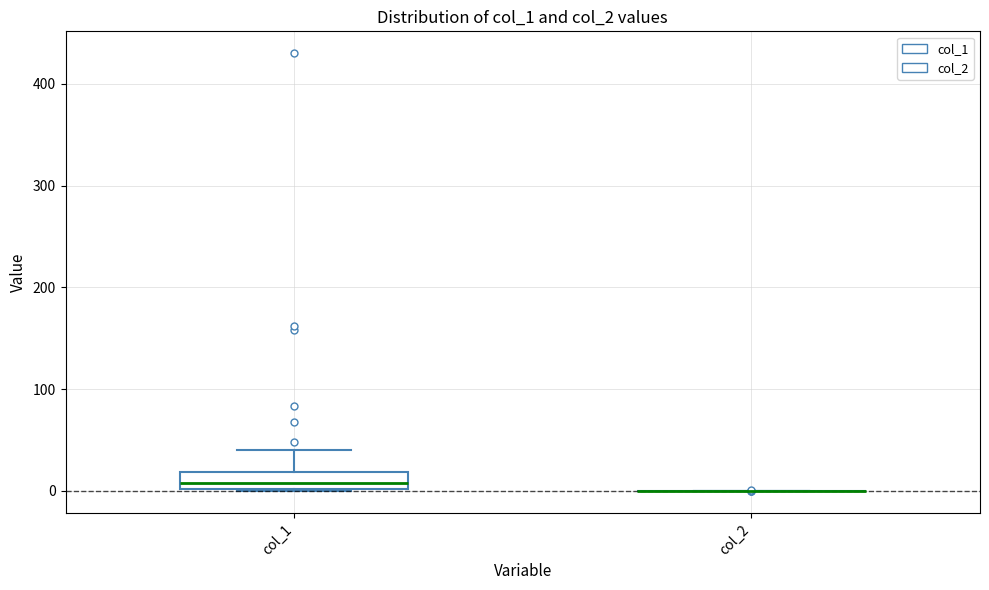

Reading left to right, transcribe this box plot: for each box, give where its median line is, the range the box spans, and where its two whiskers end, as read against the y-axis. The values are not printed on the chart, so give them approximately, as read against the axis.

col_1: median 10, box 0 to 20, whiskers 0 to 40
col_2: box collapsed to a line at 0, whiskers 0 to 0